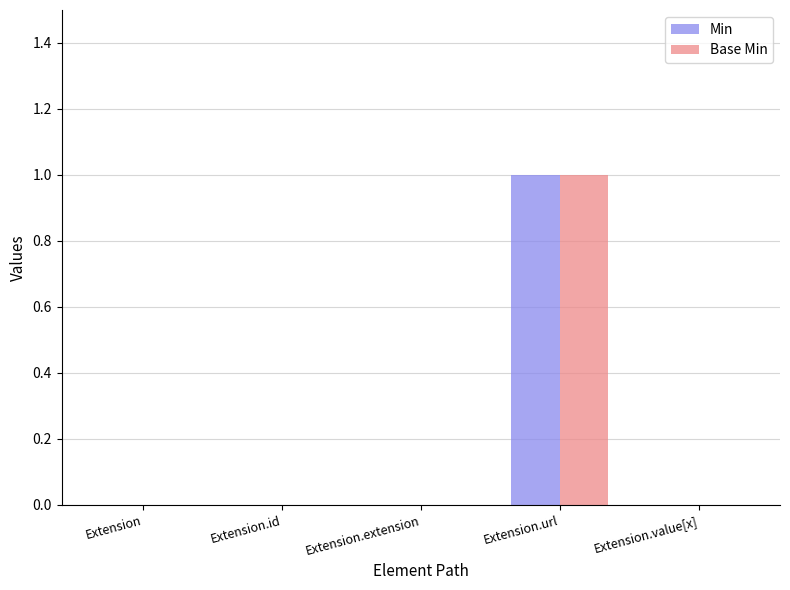

The Base Min series shows 1 at Extension.extension. True or false?

False